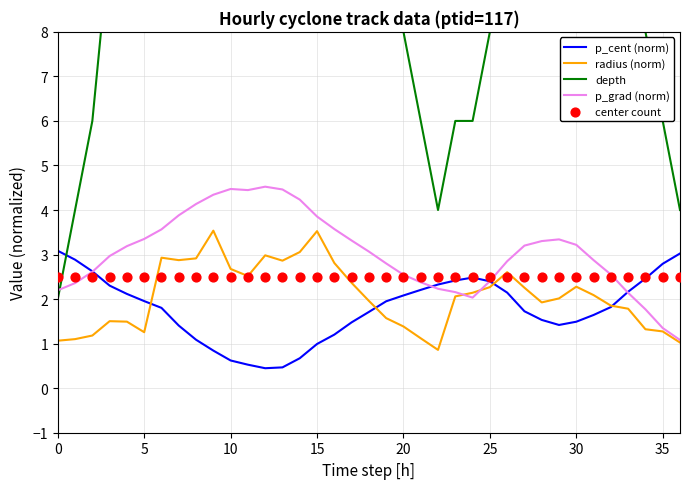

At which category is the sum across all series the highest?

15